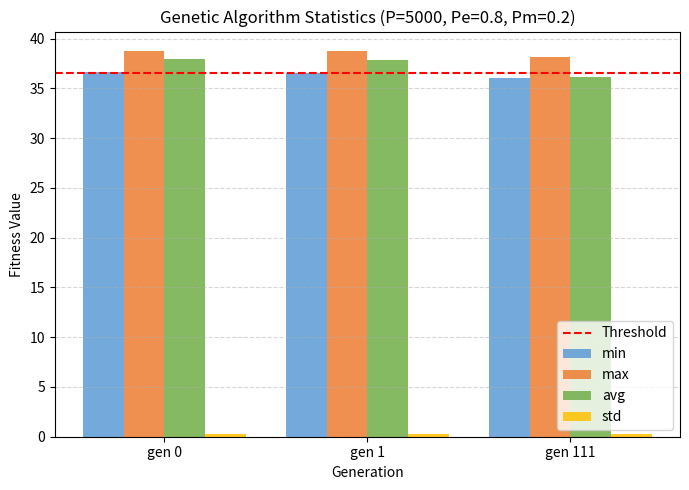

How many data points in avg are above 37?

2